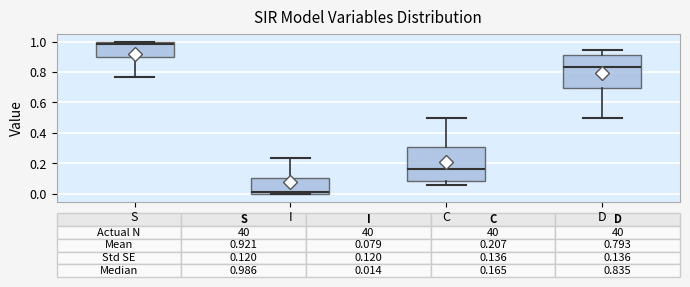

Which box's median line is the highest?

S